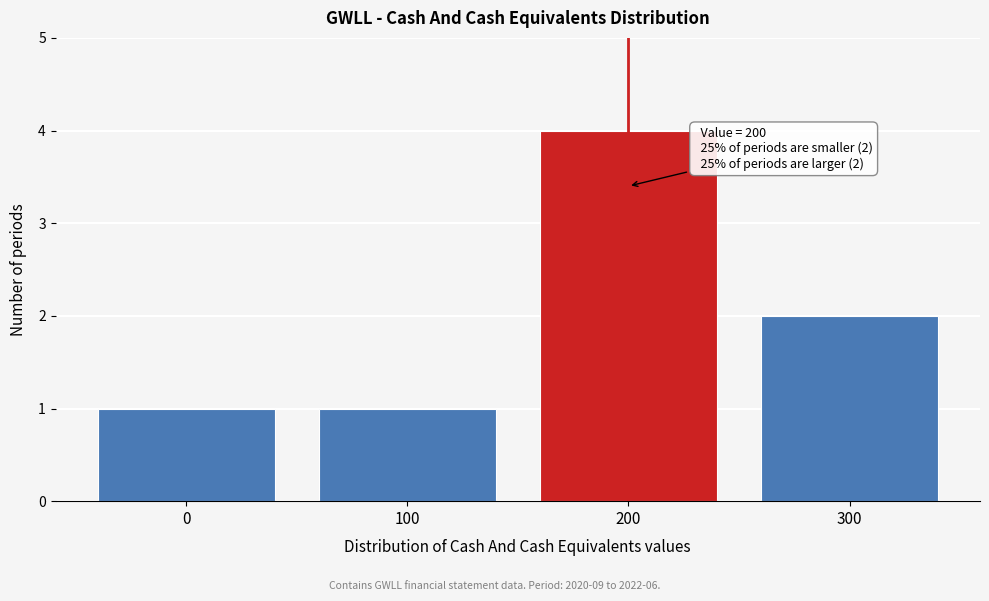

Reading left to right, list all the values displayed in this chart.

0=1	100=1	200=4	300=2